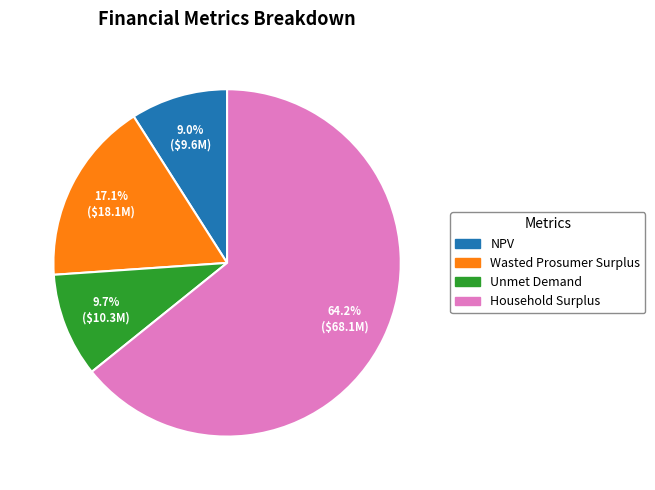

How many slices are in this pie chart?

4